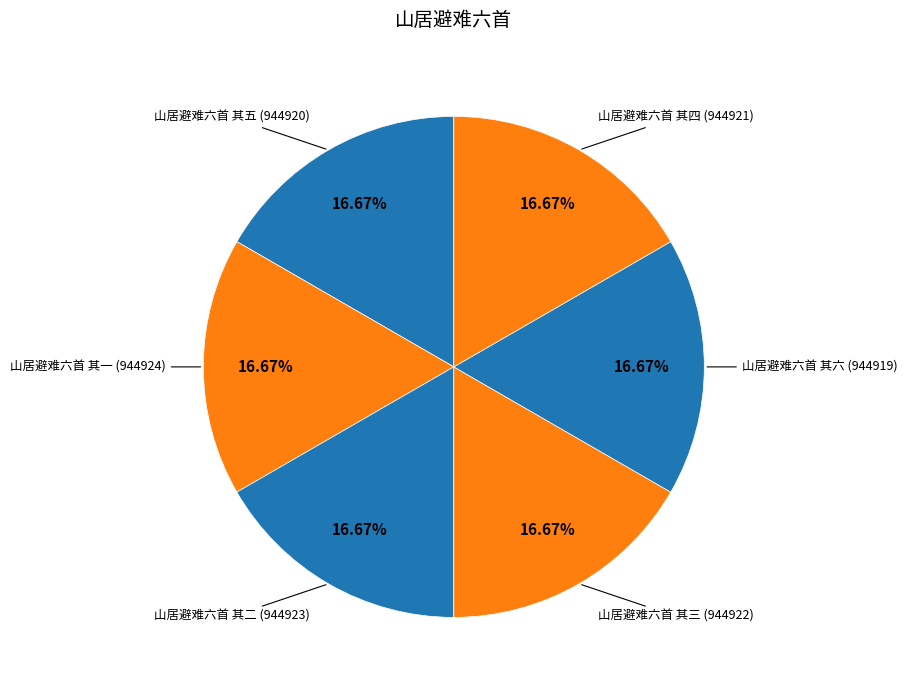

To the nearest percent, what is the average slice percentage?

17%